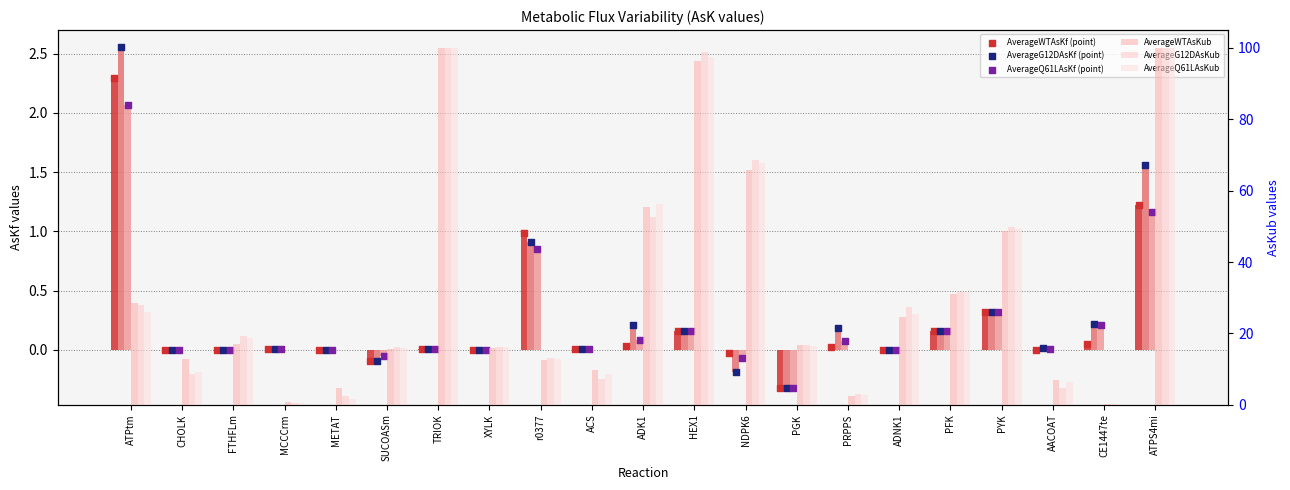

At which category is the sum across all series the highest?

ATPS4mi